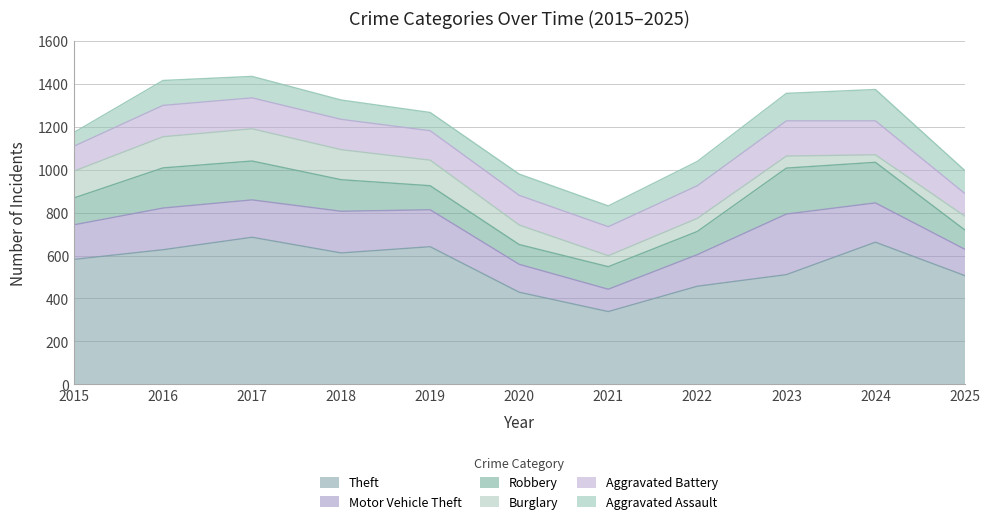

Where is the first local maximum for Motor Vehicle Theft?

2016